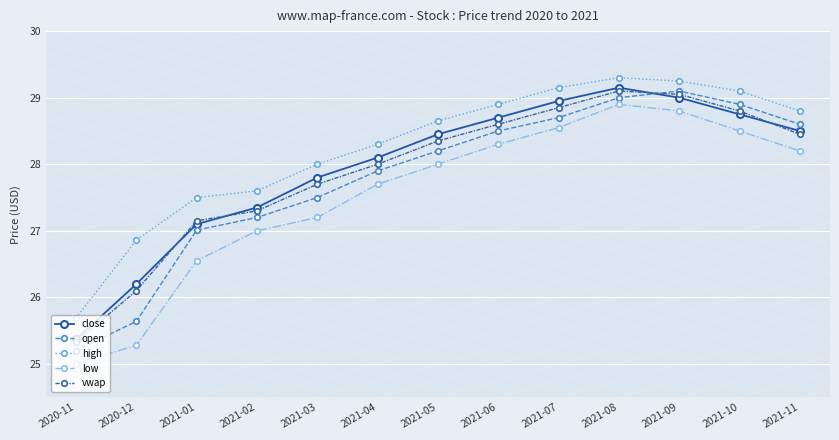

At which label is low closest to 26?

2021-01